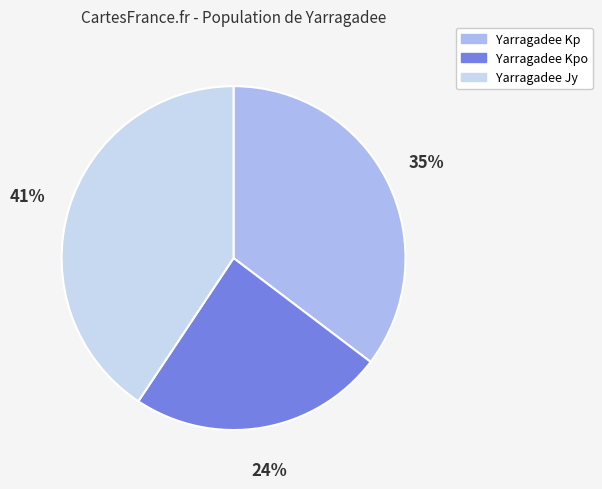

Which has a higher value, Yarragadee Kpo or Yarragadee Jy?

Yarragadee Jy